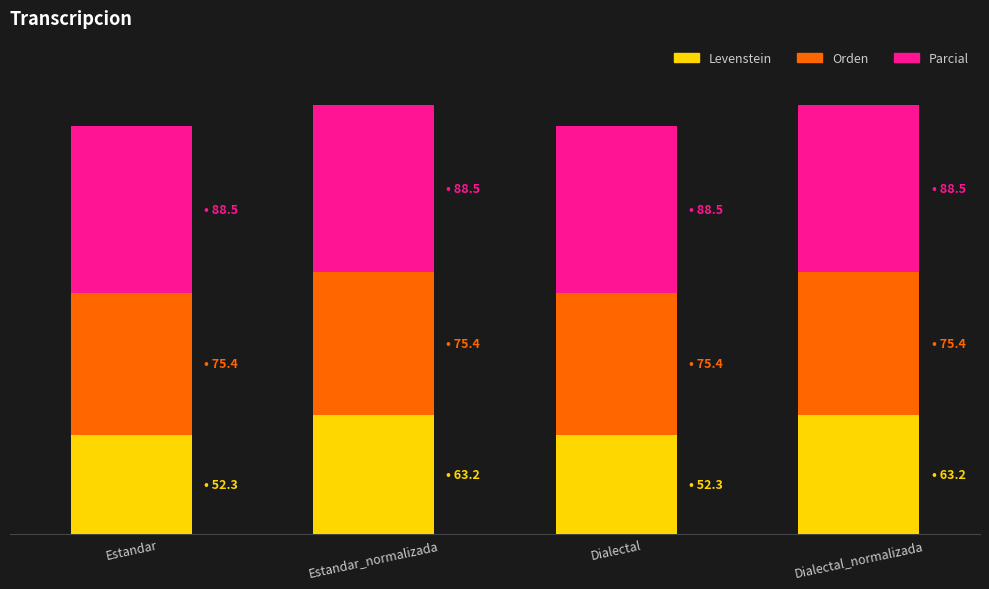

What position from the left is Dialectal_normalizada?

4